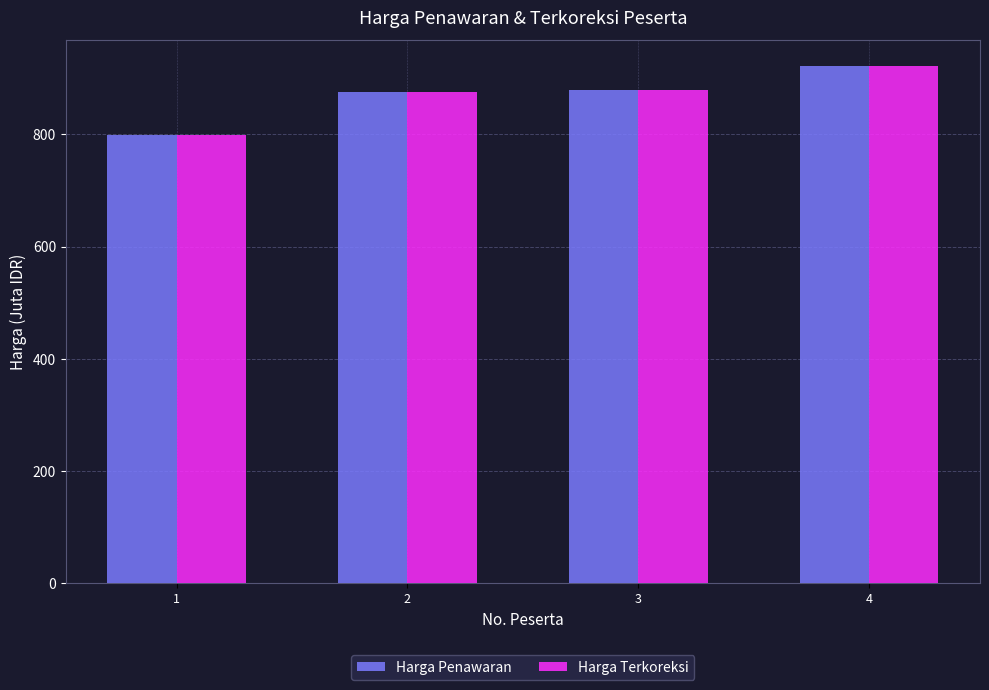

What is the difference between the maximum and minimum values in the Harga Penawaran series?

122.2